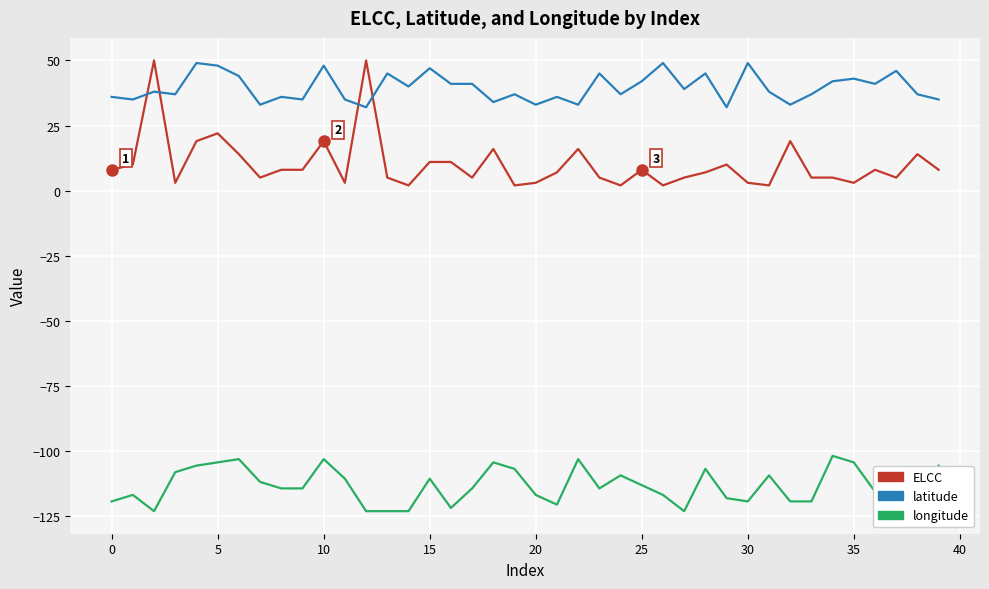

What is the minimum value shown in the chart?

-123.1